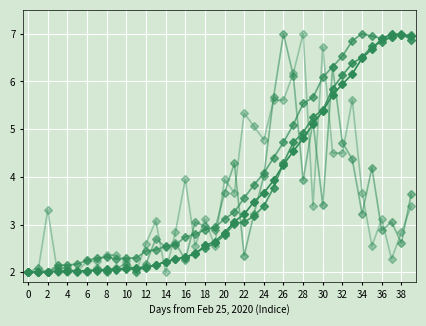

Reading left to right, extract all data points from this chart.

CH: 2.0	2.0	2.0	2.0	2.0	2.0	2.0	2.0	2.1	2.1	2.1	2.1	2.1	2.1	2.2	2.3	2.3	2.4	2.6	2.6	2.8	3.1	3.2	3.5	3.7	3.9	4.3	4.5	4.8	5.1	5.4	5.7	5.9	6.2	6.5	6.7	6.9	7.0	7.0	7.0
GE: 2.0	2.0	2.0	2.0	2.0	2.0	2.0	2.0	2.0	2.0	2.1	2.1	2.1	2.2	2.2	2.3	2.3	2.4	2.5	2.6	2.8	3.0	3.1	3.2	3.4	3.8	4.3	4.7	4.9	5.3	5.4	5.8	6.1	6.4	6.5	6.7	6.8	6.9	7.0	6.9
GR: 2.0	2.0	2.0	2.1	2.1	2.2	2.2	2.3	2.3	2.3	2.3	2.3	2.4	2.5	2.5	2.6	2.7	2.8	2.9	2.9	3.1	3.3	3.6	3.8	4.1	4.4	4.7	5.1	5.5	5.7	6.1	6.3	6.5	6.9	7.0	7.0	6.9	6.9	7.0	7.0
GE_diff_pc: 2.0	2.1	2.0	2.1	2.1	2.0	2.0	2.1	2.0	2.1	2.2	2.0	2.2	2.7	2.5	2.6	2.3	3.1	3.0	2.9	3.7	4.3	2.4	3.2	4.0	5.7	7.0	6.1	3.9	5.2	3.4	6.3	4.7	4.4	3.2	4.2	2.9	3.1	2.6	3.6
GR_diff_pc: 2.0	2.0	3.3	2.0	2.0	2.0	2.2	2.2	2.4	2.4	2.2	2.0	2.6	3.1	2.0	2.8	3.9	2.6	3.1	2.6	3.9	3.7	5.3	5.1	4.8	5.6	5.6	6.2	7.0	3.4	6.7	4.5	4.5	5.6	3.7	2.6	3.1	2.3	2.8	3.4